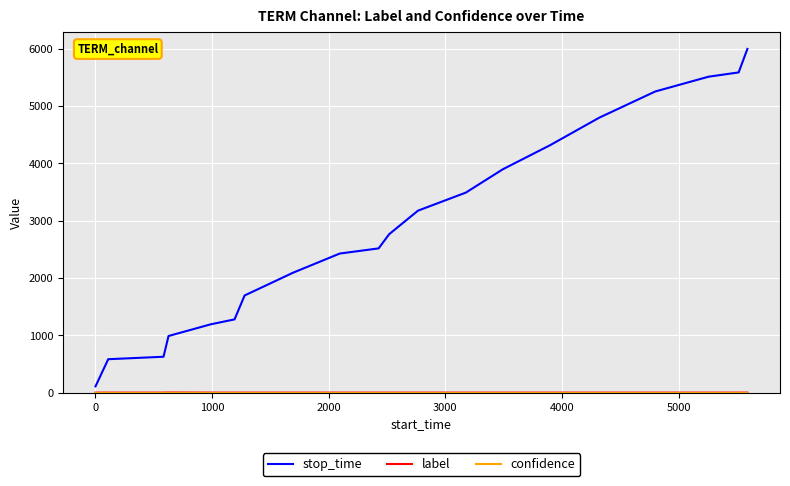

Which series has the largest total across all categories?

stop_time